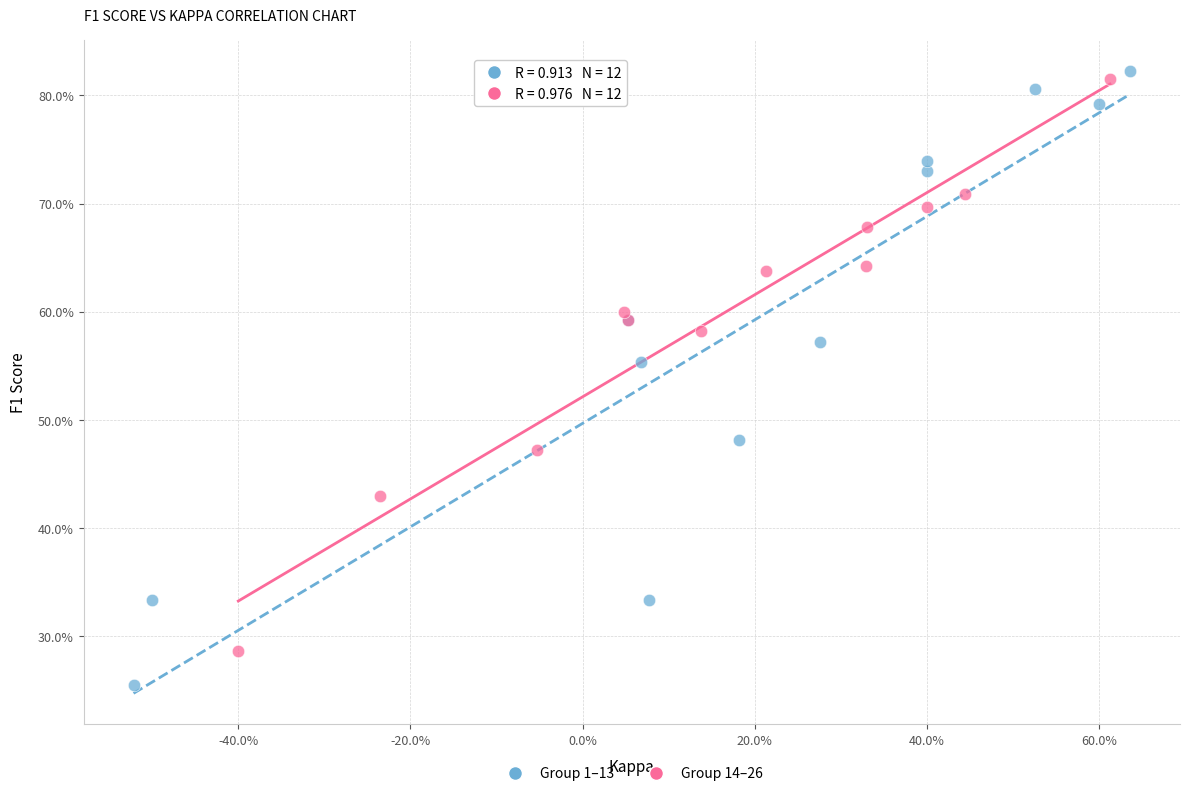

What are all the series names shown in the legend?

Group 1–13, Group 14–26